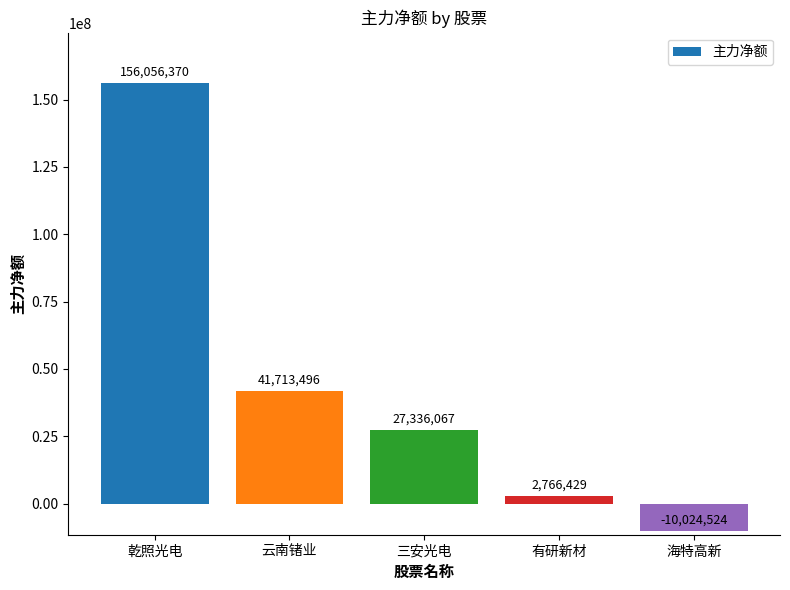

Reading left to right, transcribe all the data shown in this chart.

乾照光电=156056370	云南锗业=41713496	三安光电=27336067	有研新材=2766429	海特高新=-10024524